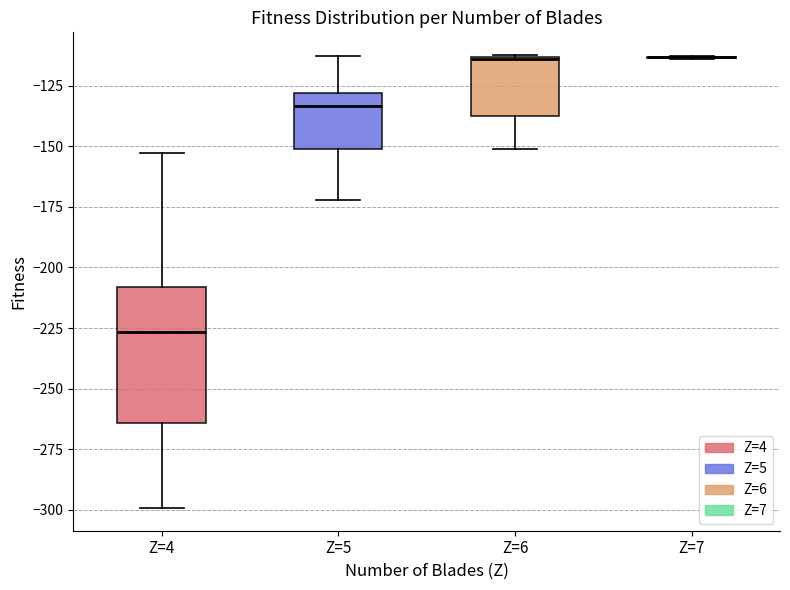

Where does the median line of the box for Z=4 sit on the y-axis? The values are not printed on the chart, so give them approximately, as read against the axis.

-225